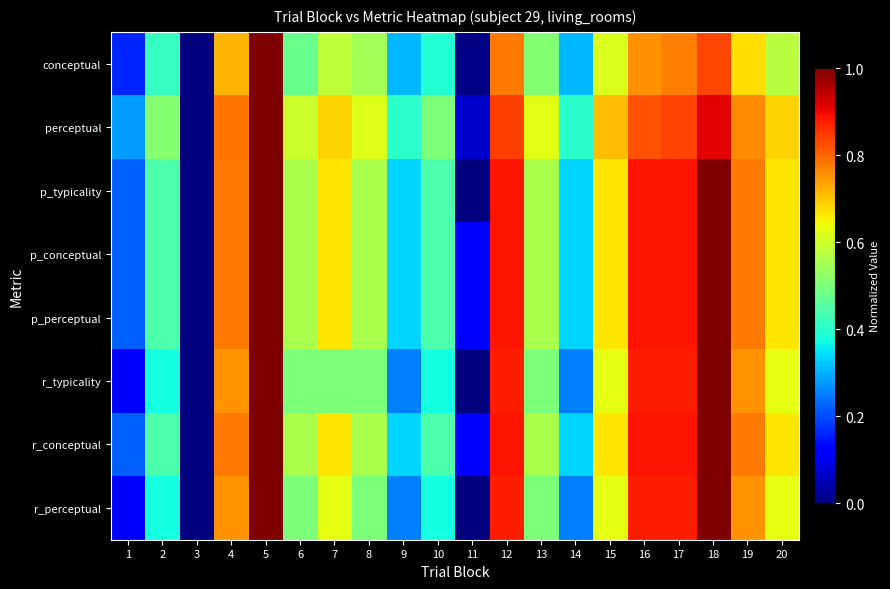

Between 4 and 7, which is larger?

4